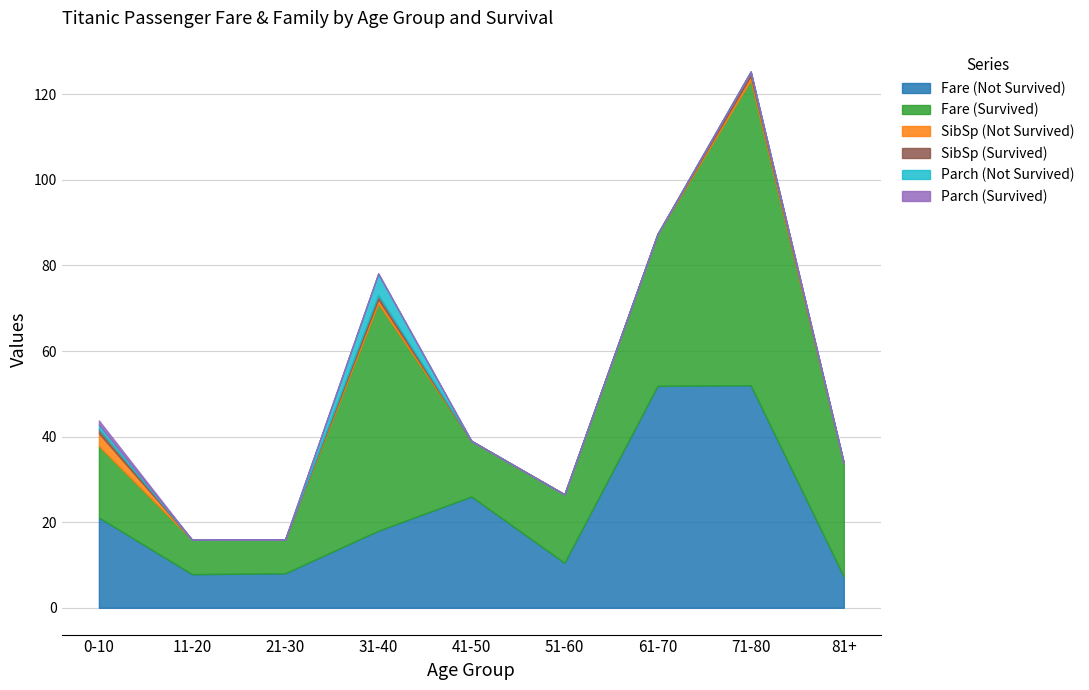

True or false: Fare (Survived) and Parch (Not Survived) intersect in this chart.

False